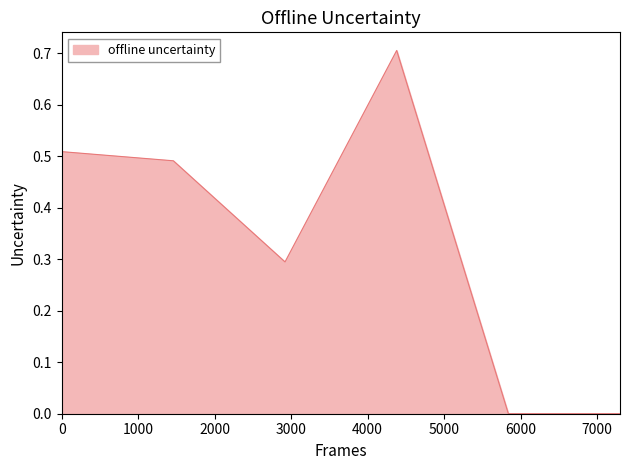

What is the average value?

0.3